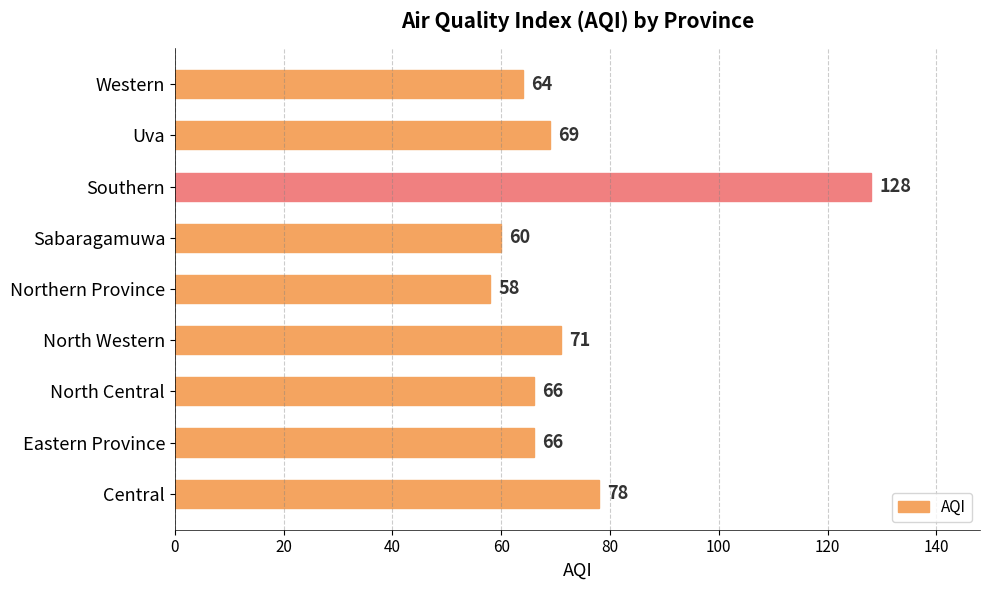

Approximately how many times larger is the value at North Central compared to Eastern Province?

1.0